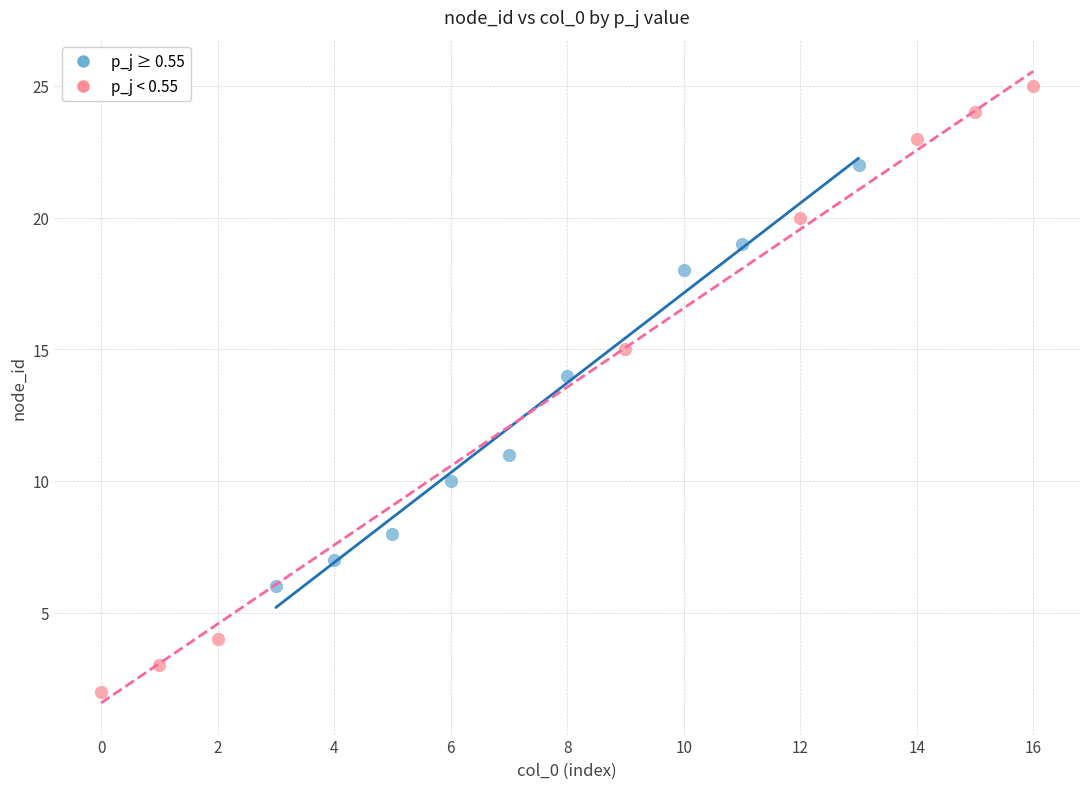

Which series reaches the minimum Y coordinate?

p_j < 0.55